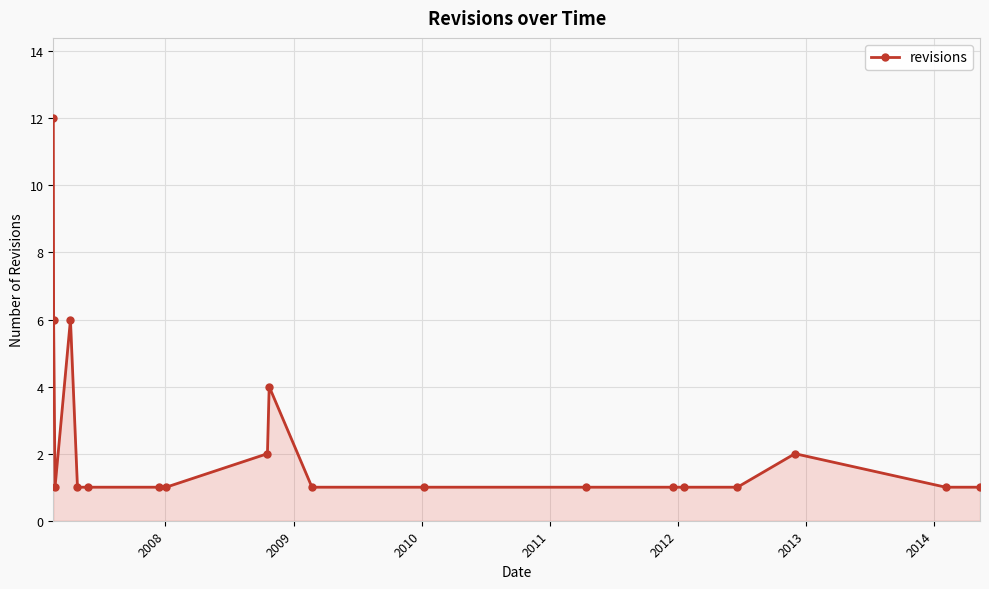

True or false: the data has more than 1 interior local peaks.

True